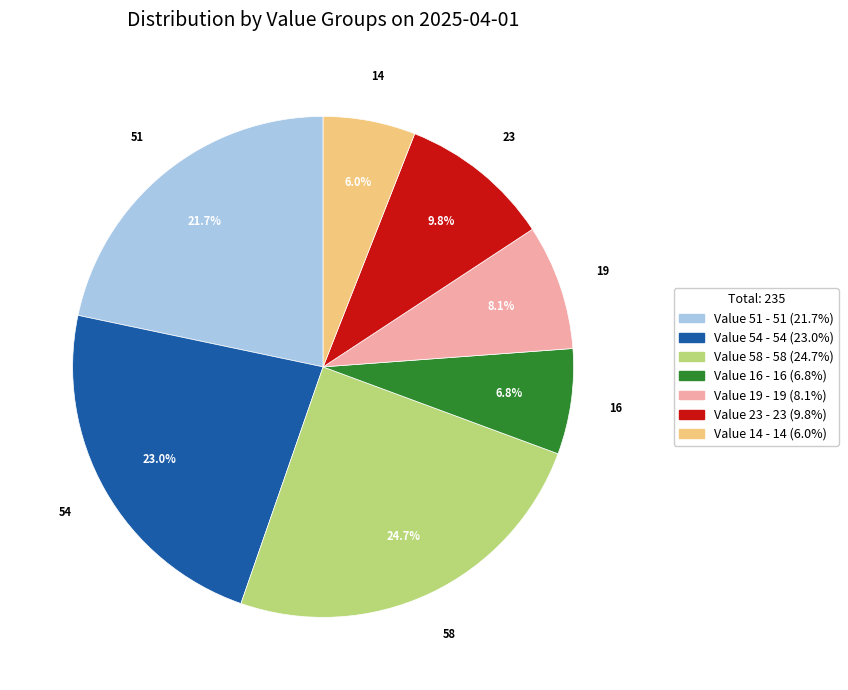

What percentage is the Value 58 slice, to the nearest percent?

25%